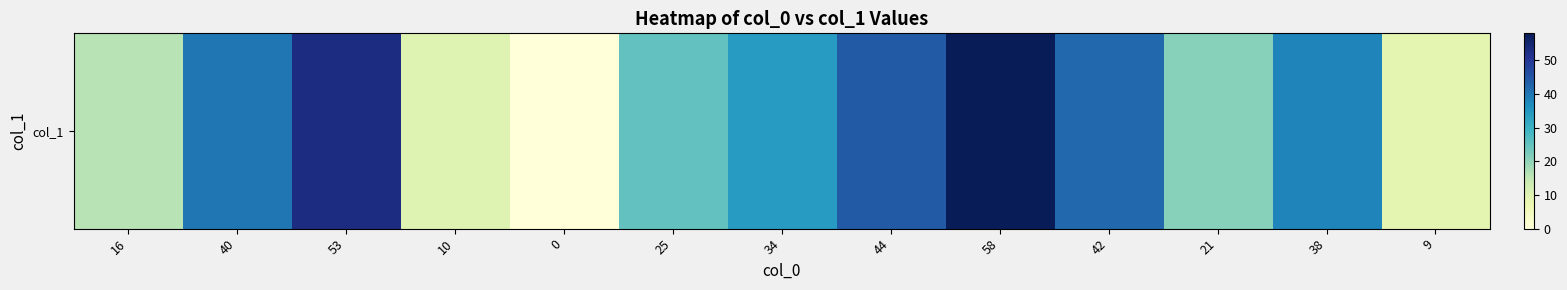

Count the number of categories in the chart.

13